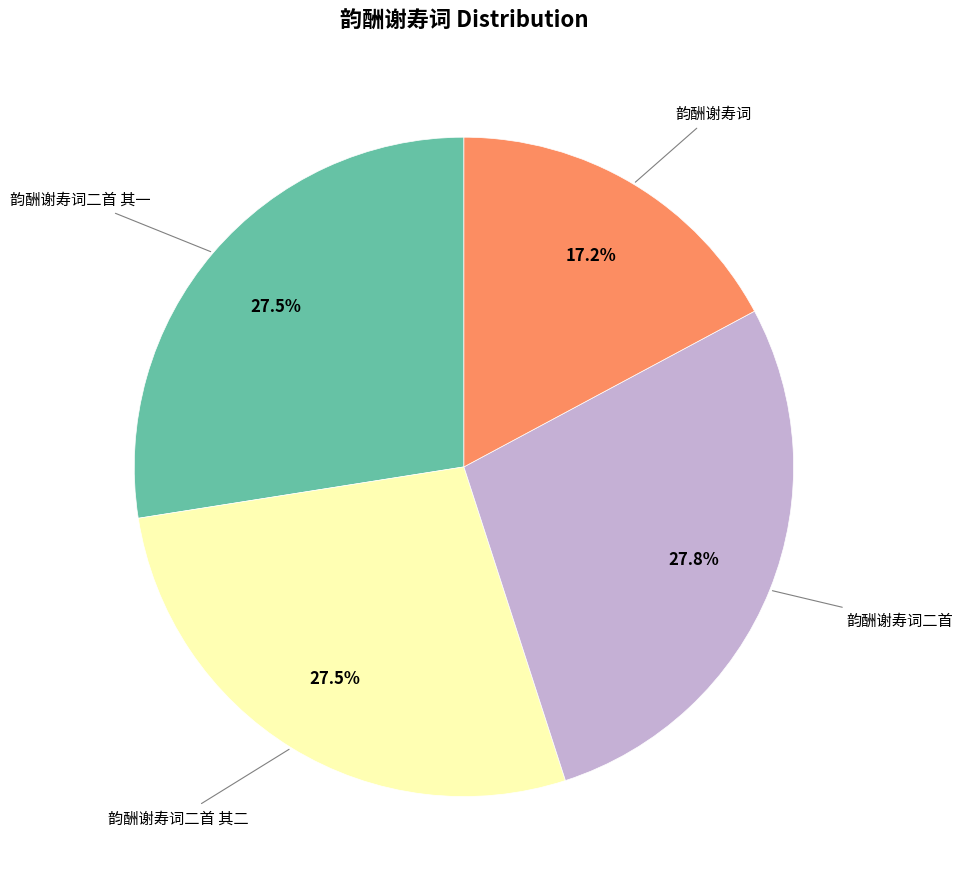

To the nearest percent, what is the difference between the largest and smallest slice percentages?

11%